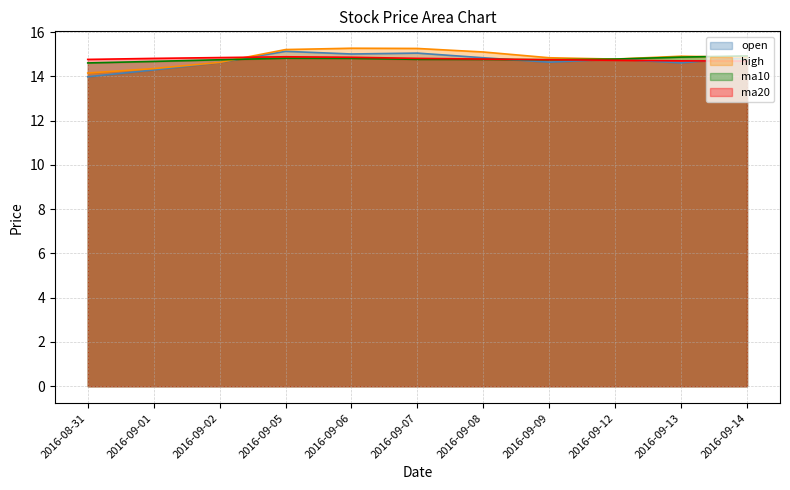

Where do ma10 and high first cross each other?

2016-09-02 and 2016-09-05